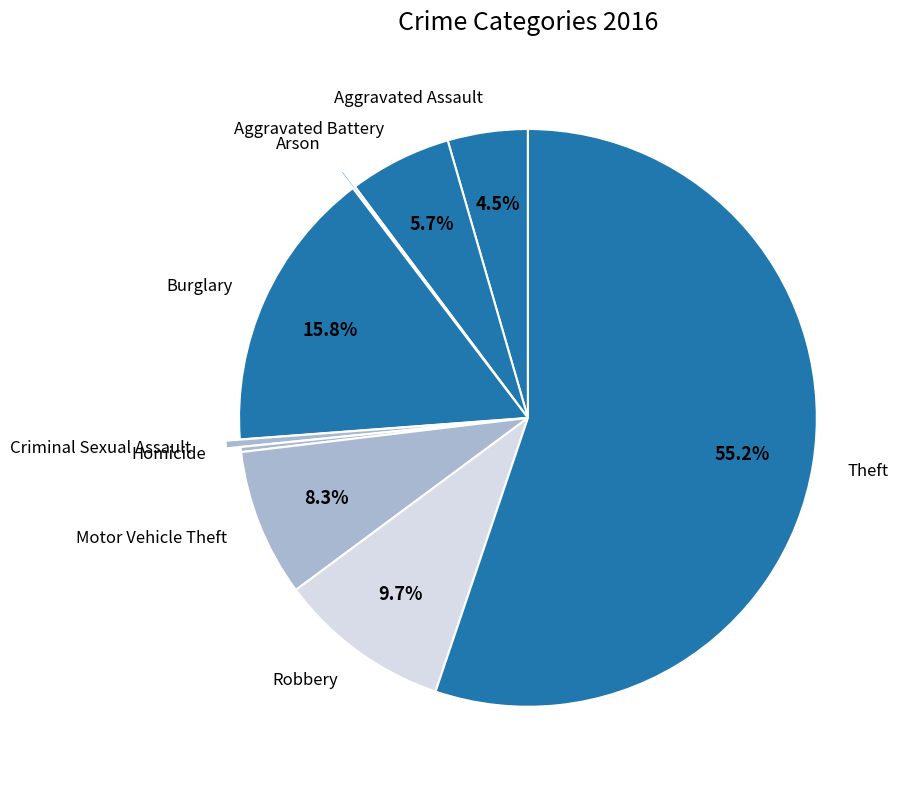

Is it true that Robbery is 19% of the pie?

False